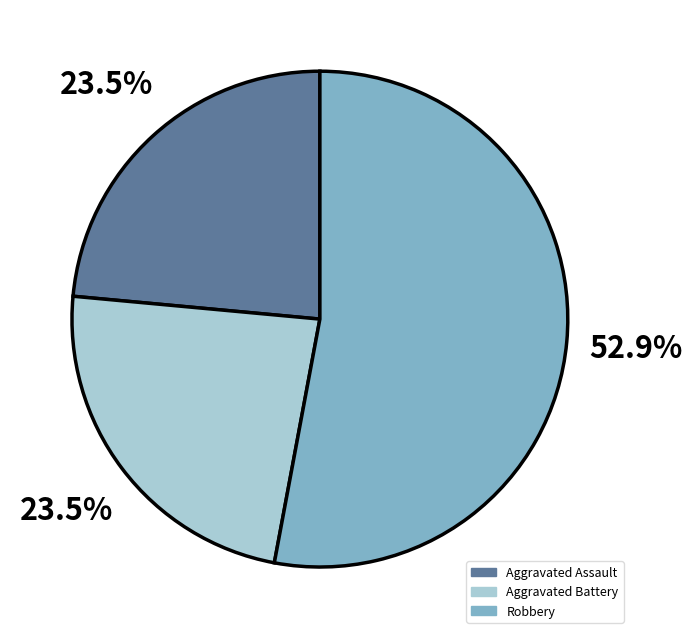

Does any single category account for the majority?

Yes